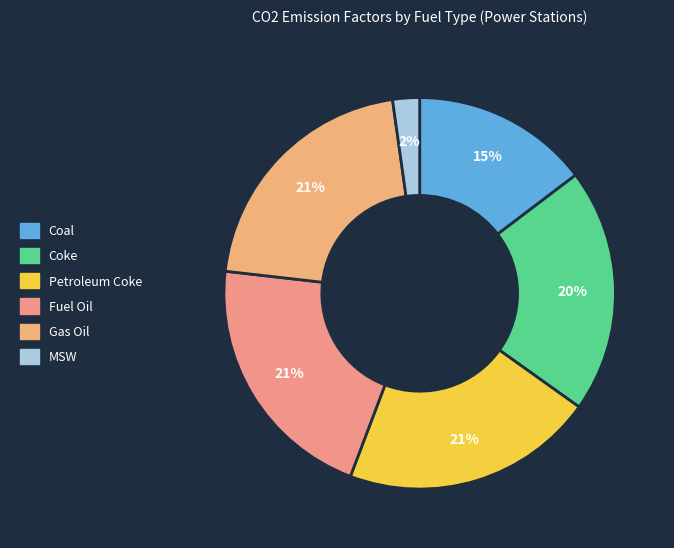

Is it true that Gas Oil is 21% of the pie?

True